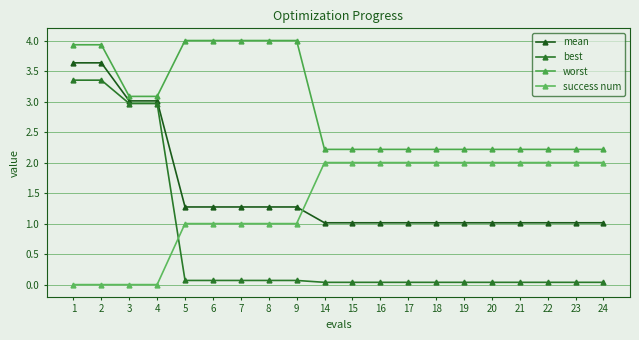

How many lines are shown in the chart?

4